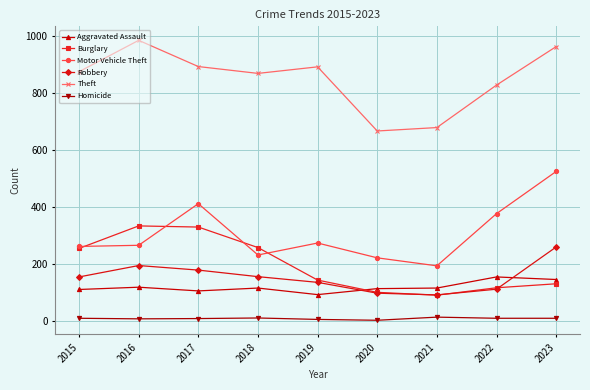

What is the total value across all series at 2018?

1636